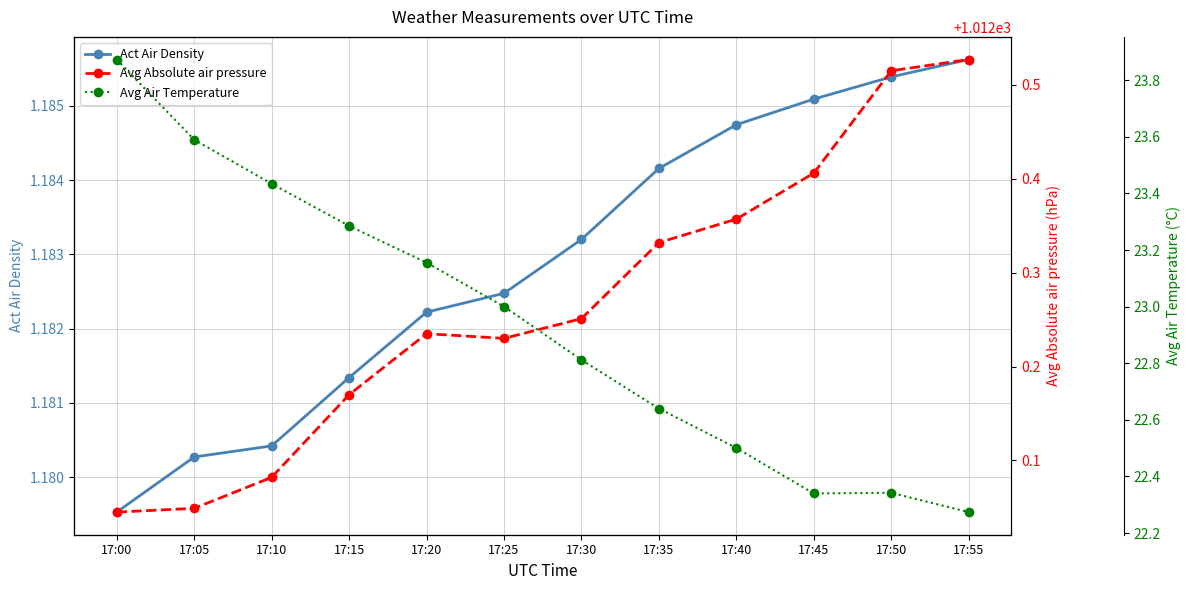

Is this an area chart (filled region under the line)?

No